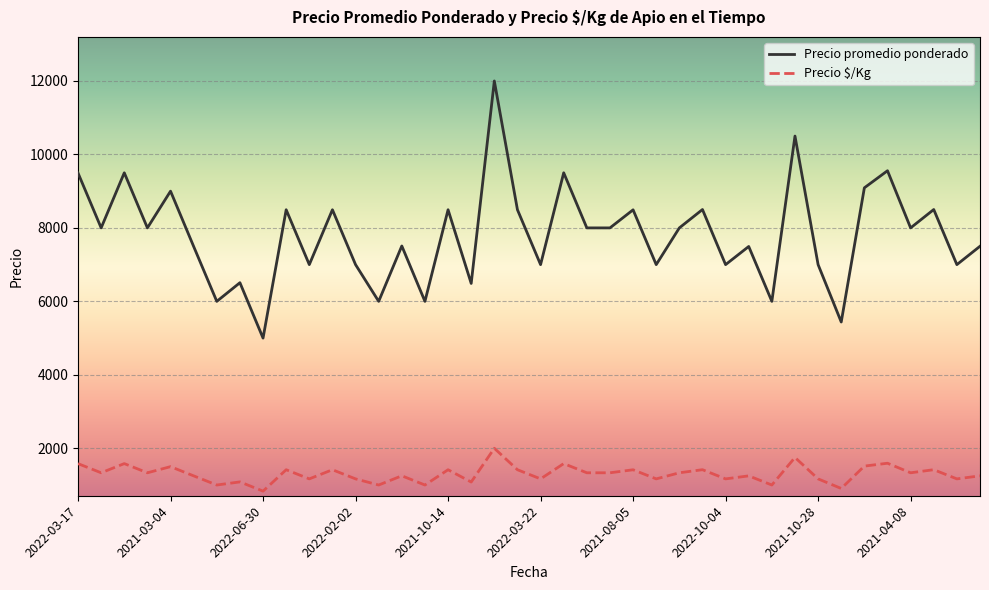

True or false: Precio $/Kg and Precio promedio ponderado intersect in this chart.

False